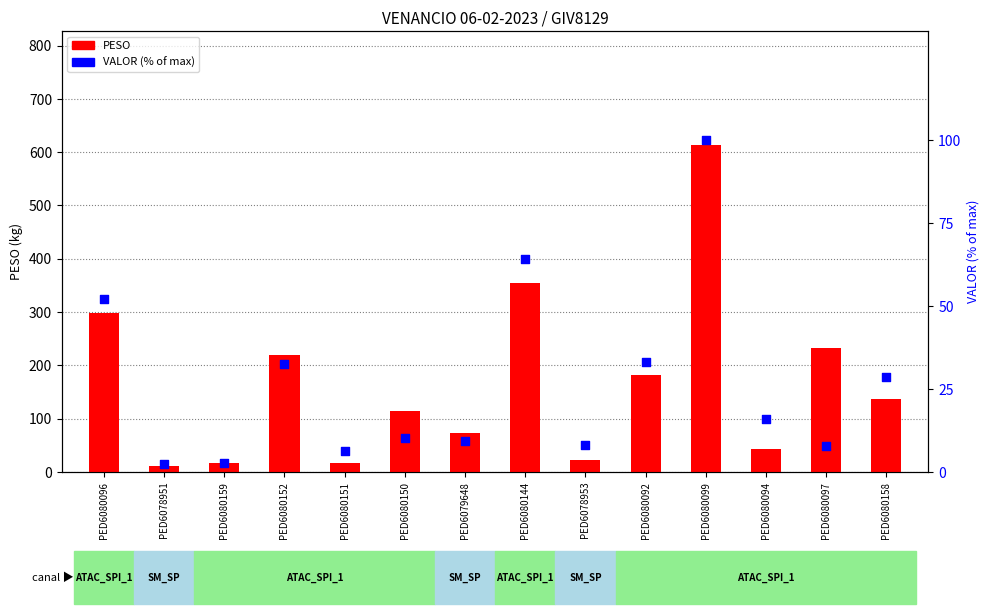

Which series reaches the minimum Y coordinate?

VALOR (% of max)